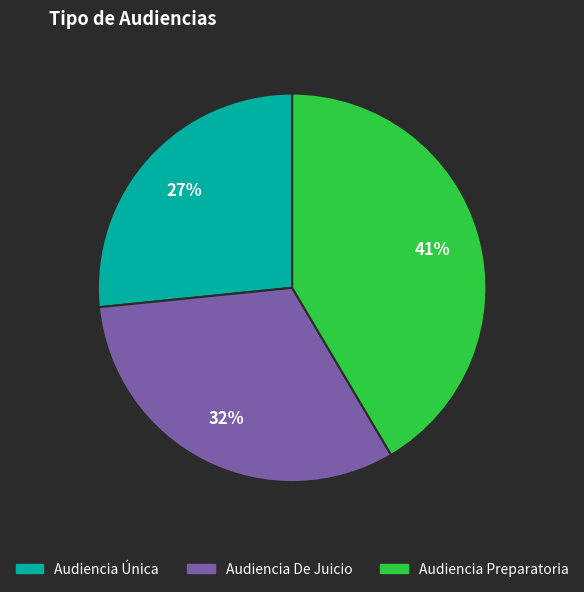

True or false: Audiencia Preparatoria accounts for 41% of the total.

True